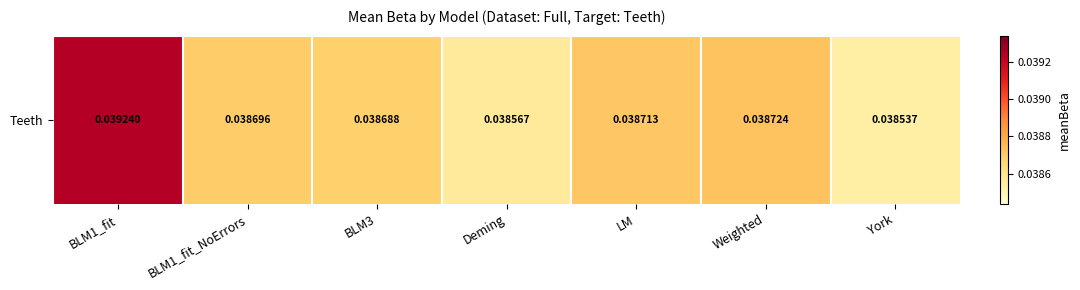

At which category does the chart reach its minimum across all series?

York